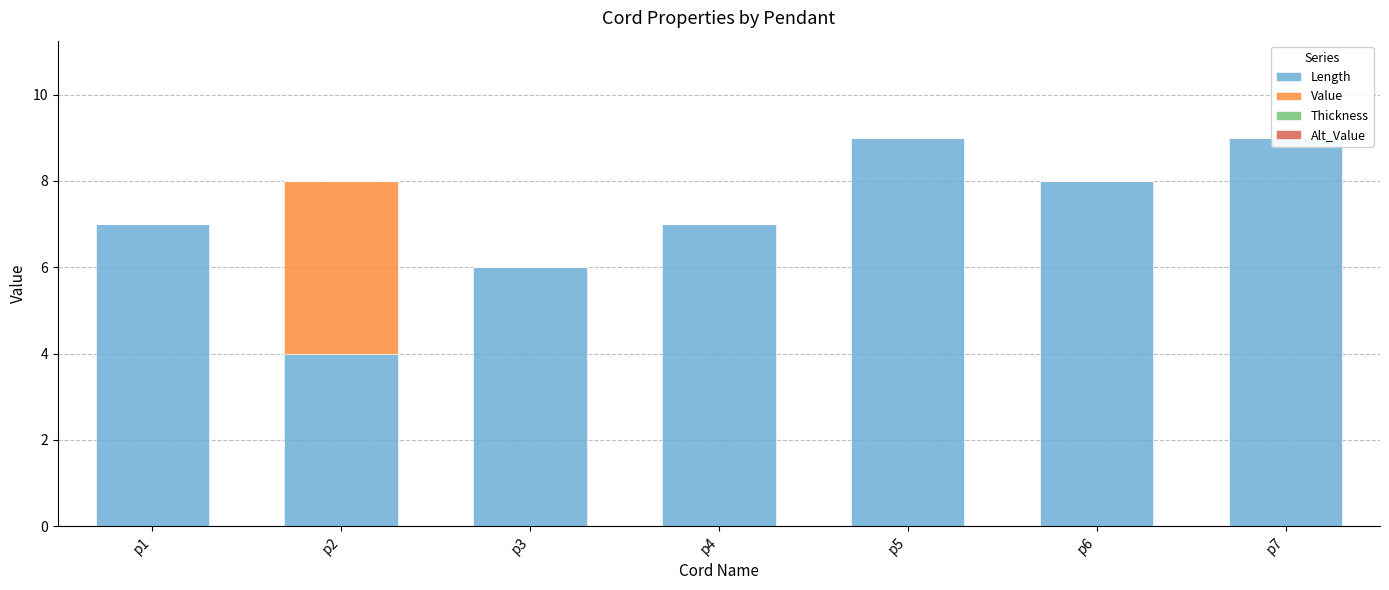

At p5, list the series in order from smallest to largest.

Value, Thickness, Alt_Value, Length